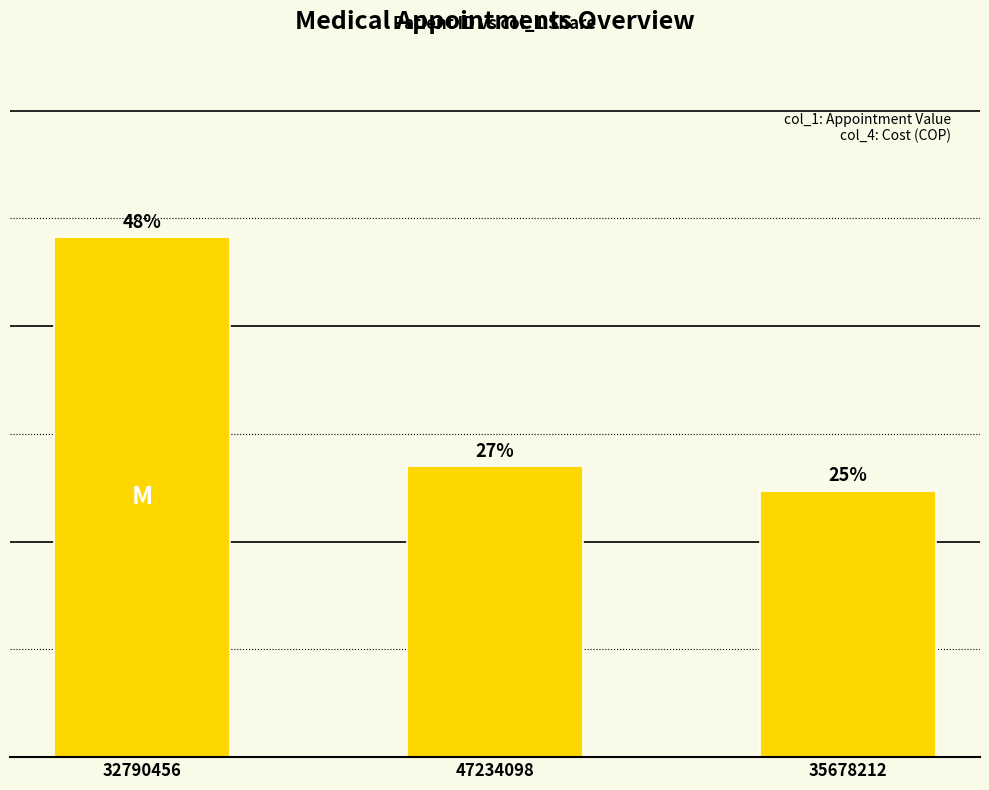

Which label corresponds to the smallest value in the chart?

35678212